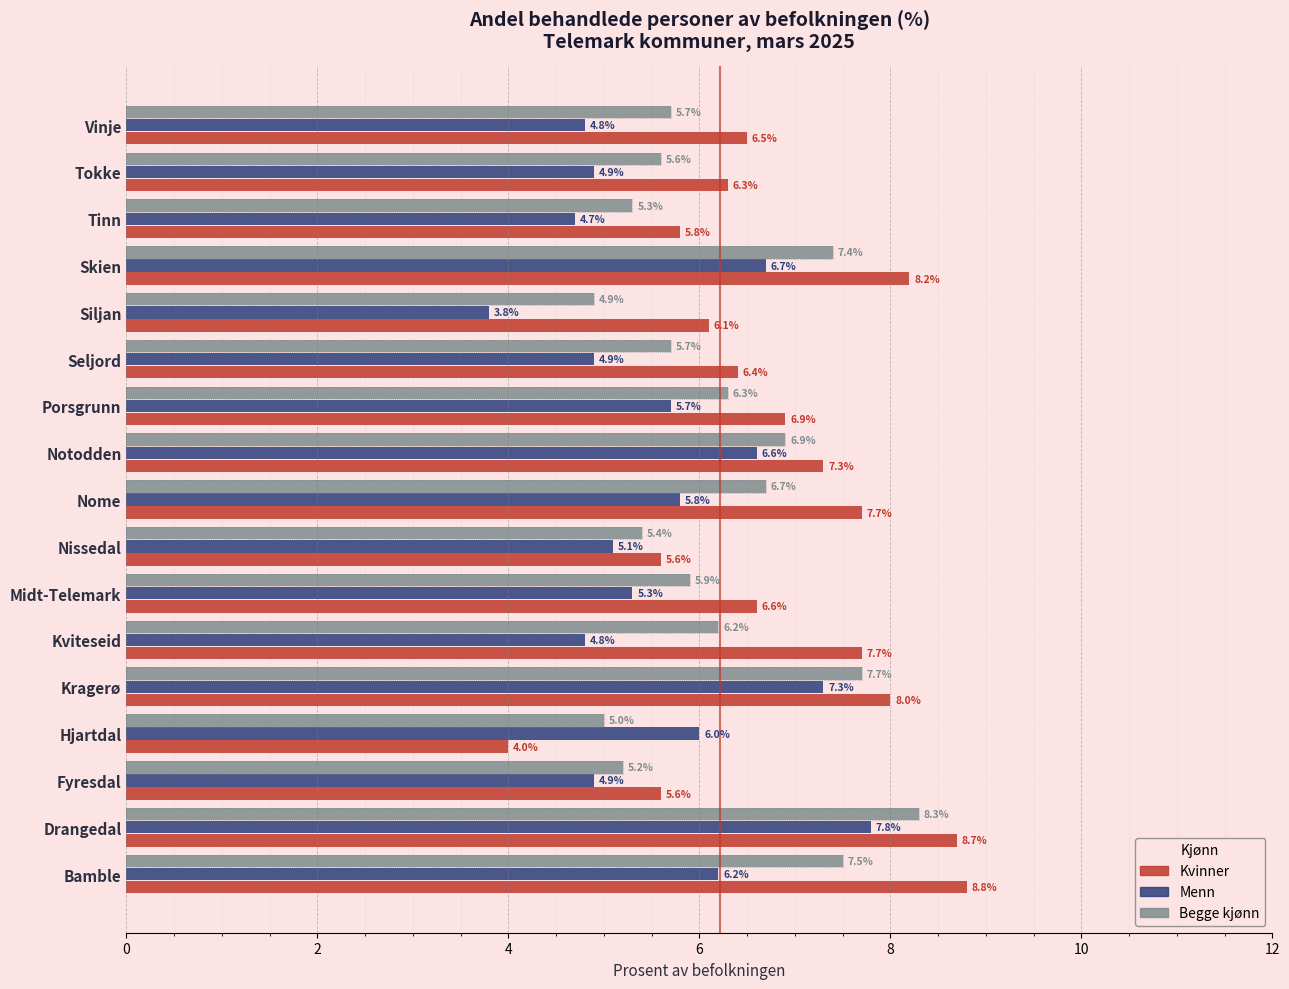

What is the lowest value of the Begge kjønn series?

4.9